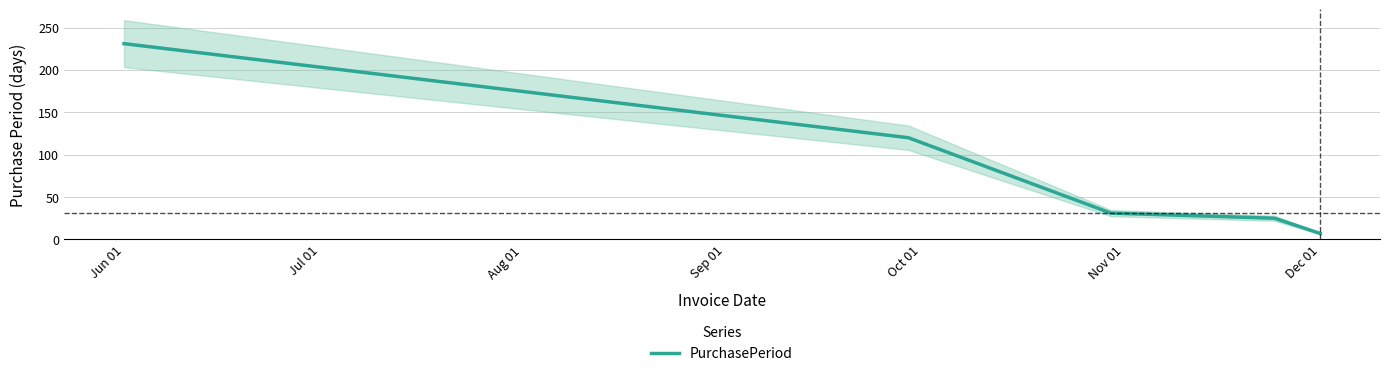

What is the average value?

83